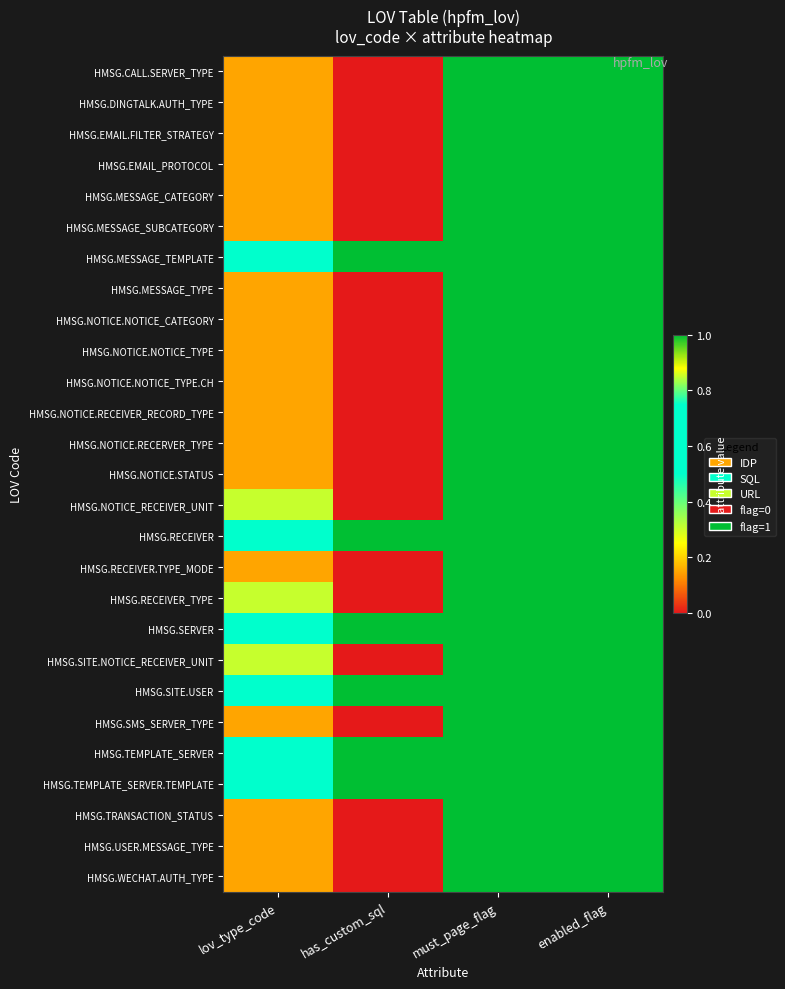

Reading left to right, extract all data points from this chart.

HMSG.CALL.SERVER_TYPE: lov_type_code=0.1	has_custom_sql=0.0	must_page_flag=1.0	enabled_flag=1.0
HMSG.DINGTALK.AUTH_TYPE: lov_type_code=0.1	has_custom_sql=0.0	must_page_flag=1.0	enabled_flag=1.0
HMSG.EMAIL.FILTER_STRATEGY: lov_type_code=0.1	has_custom_sql=0.0	must_page_flag=1.0	enabled_flag=1.0
HMSG.EMAIL_PROTOCOL: lov_type_code=0.1	has_custom_sql=0.0	must_page_flag=1.0	enabled_flag=1.0
HMSG.MESSAGE_CATEGORY: lov_type_code=0.1	has_custom_sql=0.0	must_page_flag=1.0	enabled_flag=1.0
HMSG.MESSAGE_SUBCATEGORY: lov_type_code=0.1	has_custom_sql=0.0	must_page_flag=1.0	enabled_flag=1.0
HMSG.MESSAGE_TEMPLATE: lov_type_code=0.7	has_custom_sql=1.0	must_page_flag=1.0	enabled_flag=1.0
HMSG.MESSAGE_TYPE: lov_type_code=0.1	has_custom_sql=0.0	must_page_flag=1.0	enabled_flag=1.0
HMSG.NOTICE.NOTICE_CATEGORY: lov_type_code=0.1	has_custom_sql=0.0	must_page_flag=1.0	enabled_flag=1.0
HMSG.NOTICE.NOTICE_TYPE: lov_type_code=0.1	has_custom_sql=0.0	must_page_flag=1.0	enabled_flag=1.0
HMSG.NOTICE.NOTICE_TYPE.CH: lov_type_code=0.1	has_custom_sql=0.0	must_page_flag=1.0	enabled_flag=1.0
HMSG.NOTICE.RECEIVER_RECORD_TYPE: lov_type_code=0.1	has_custom_sql=0.0	must_page_flag=1.0	enabled_flag=1.0
HMSG.NOTICE.RECERVER_TYPE: lov_type_code=0.1	has_custom_sql=0.0	must_page_flag=1.0	enabled_flag=1.0
HMSG.NOTICE.STATUS: lov_type_code=0.1	has_custom_sql=0.0	must_page_flag=1.0	enabled_flag=1.0
HMSG.NOTICE_RECEIVER_UNIT: lov_type_code=0.8	has_custom_sql=0.0	must_page_flag=1.0	enabled_flag=1.0
HMSG.RECEIVER: lov_type_code=0.7	has_custom_sql=1.0	must_page_flag=1.0	enabled_flag=1.0
HMSG.RECEIVER.TYPE_MODE: lov_type_code=0.1	has_custom_sql=0.0	must_page_flag=1.0	enabled_flag=1.0
HMSG.RECEIVER_TYPE: lov_type_code=0.8	has_custom_sql=0.0	must_page_flag=1.0	enabled_flag=1.0
HMSG.SERVER: lov_type_code=0.7	has_custom_sql=1.0	must_page_flag=1.0	enabled_flag=1.0
HMSG.SITE.NOTICE_RECEIVER_UNIT: lov_type_code=0.8	has_custom_sql=0.0	must_page_flag=1.0	enabled_flag=1.0
HMSG.SITE.USER: lov_type_code=0.7	has_custom_sql=1.0	must_page_flag=1.0	enabled_flag=1.0
HMSG.SMS_SERVER_TYPE: lov_type_code=0.1	has_custom_sql=0.0	must_page_flag=1.0	enabled_flag=1.0
HMSG.TEMPLATE_SERVER: lov_type_code=0.7	has_custom_sql=1.0	must_page_flag=1.0	enabled_flag=1.0
HMSG.TEMPLATE_SERVER.TEMPLATE: lov_type_code=0.7	has_custom_sql=1.0	must_page_flag=1.0	enabled_flag=1.0
HMSG.TRANSACTION_STATUS: lov_type_code=0.1	has_custom_sql=0.0	must_page_flag=1.0	enabled_flag=1.0
HMSG.USER.MESSAGE_TYPE: lov_type_code=0.1	has_custom_sql=0.0	must_page_flag=1.0	enabled_flag=1.0
HMSG.WECHAT.AUTH_TYPE: lov_type_code=0.1	has_custom_sql=0.0	must_page_flag=1.0	enabled_flag=1.0